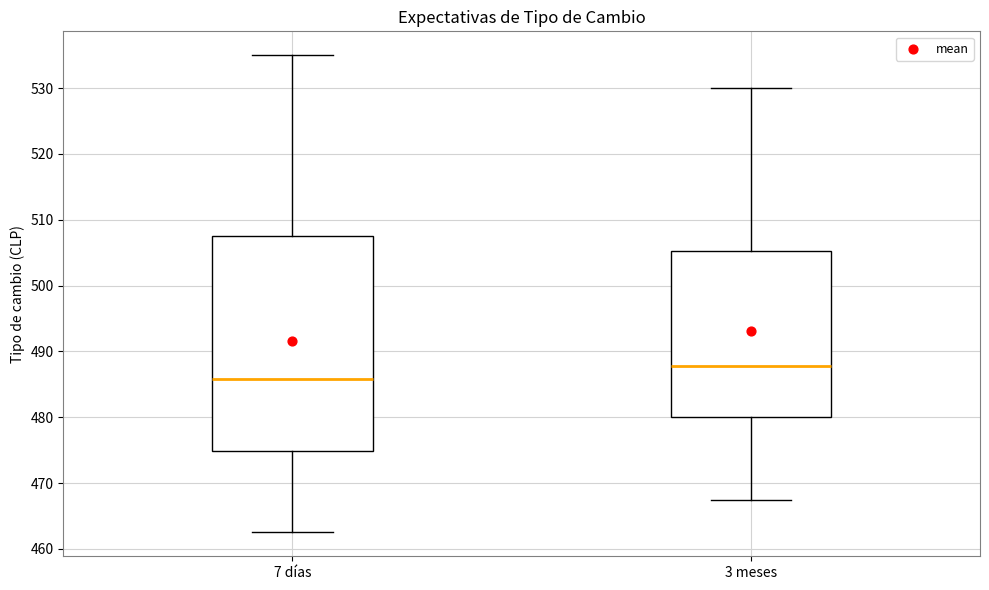

Which box is the tallest, from its lower edge to its upper edge?

7 días